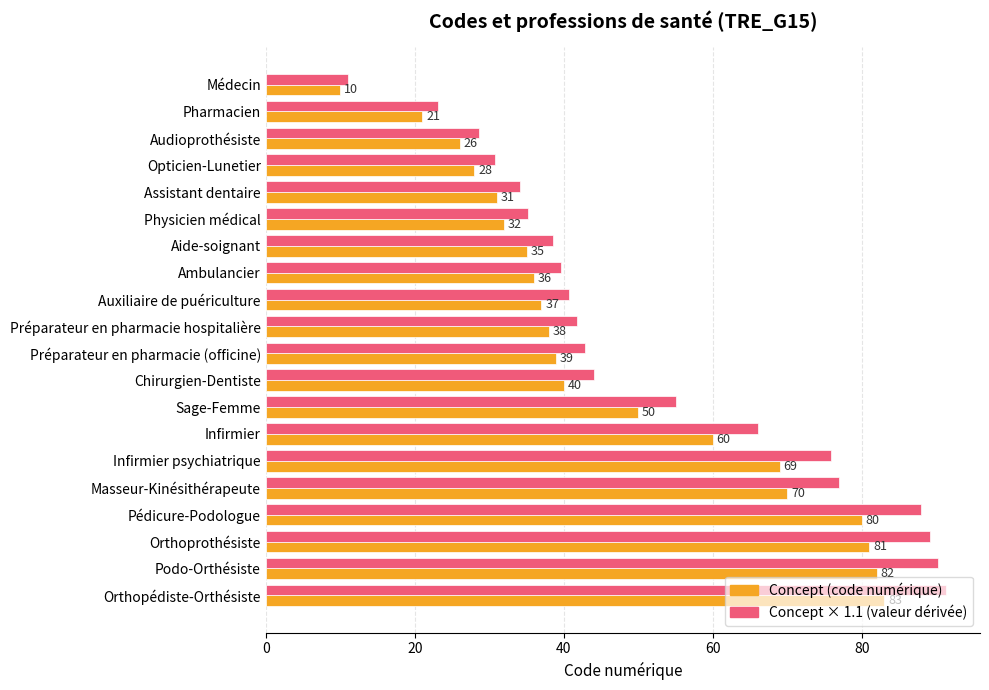

What is the average value of the Concept × 1.1 (valeur dérivée) series?

52.1